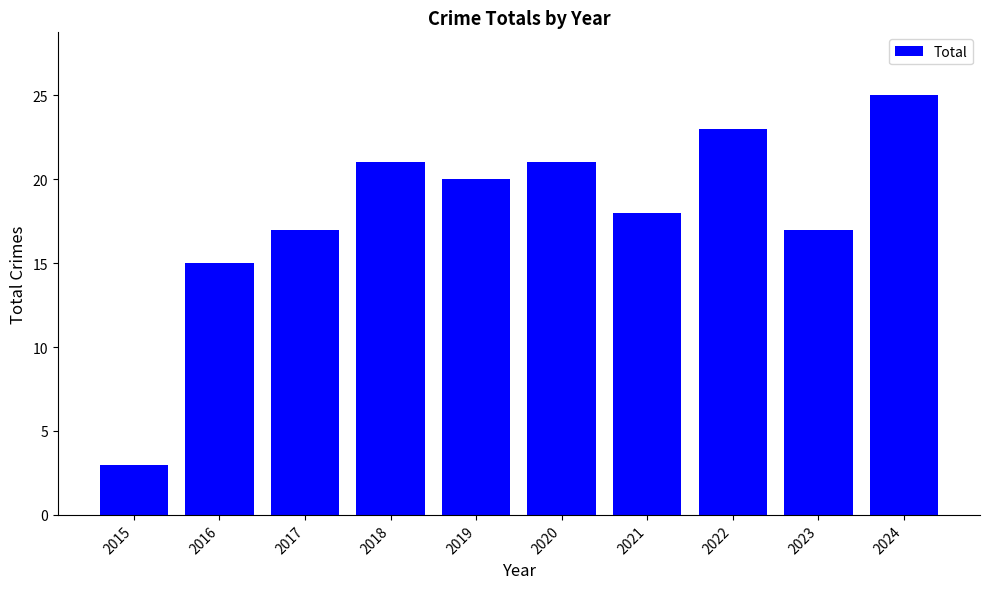

Reading left to right, what are all the values shown in this chart?

3	15	17	21	20	21	18	23	17	25